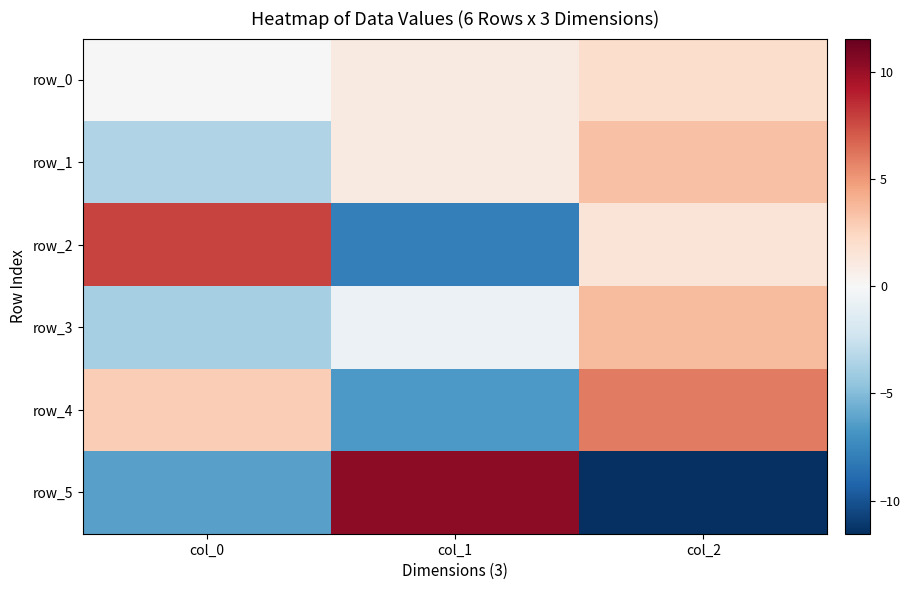

What is the difference between the maximum and minimum values in the row_2 series?

15.6